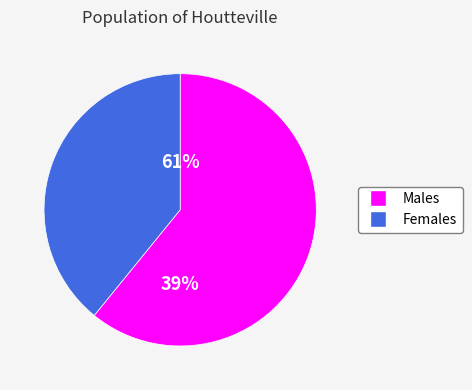

To the nearest percent, what is the difference between the largest and smallest slice percentages?

22%